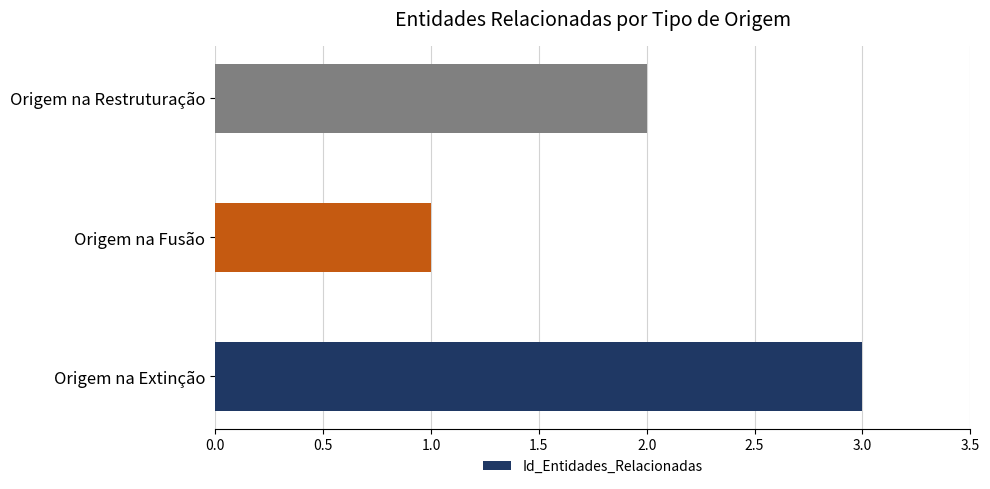

Between Origem na Restruturação and Origem na Fusão, which is larger?

Origem na Restruturação